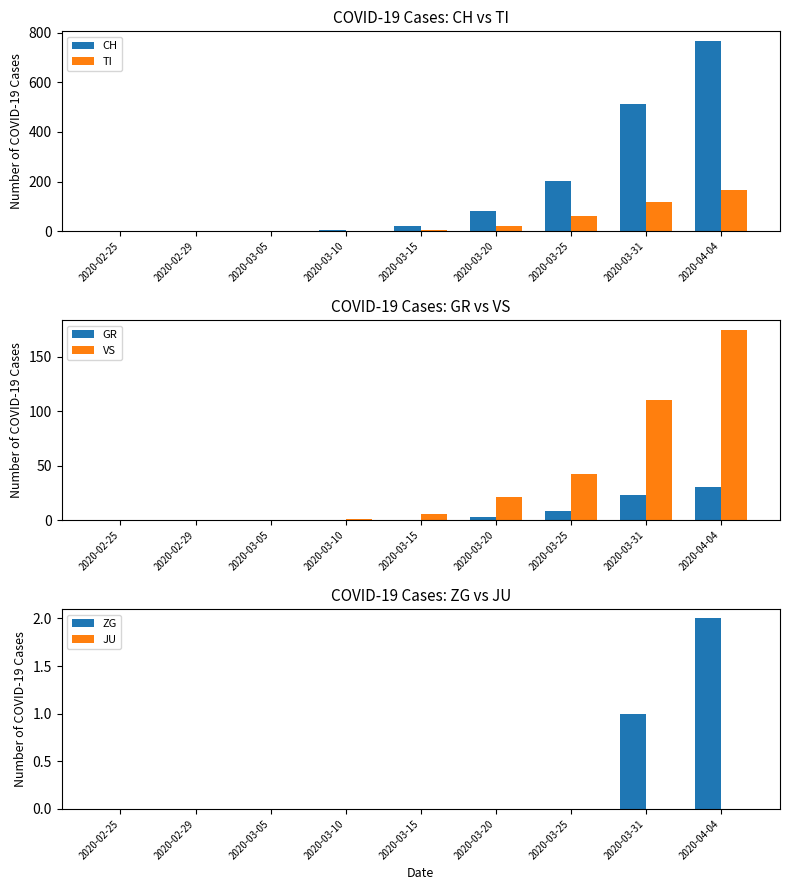

At how many categories does at least one series exceed 551?

1